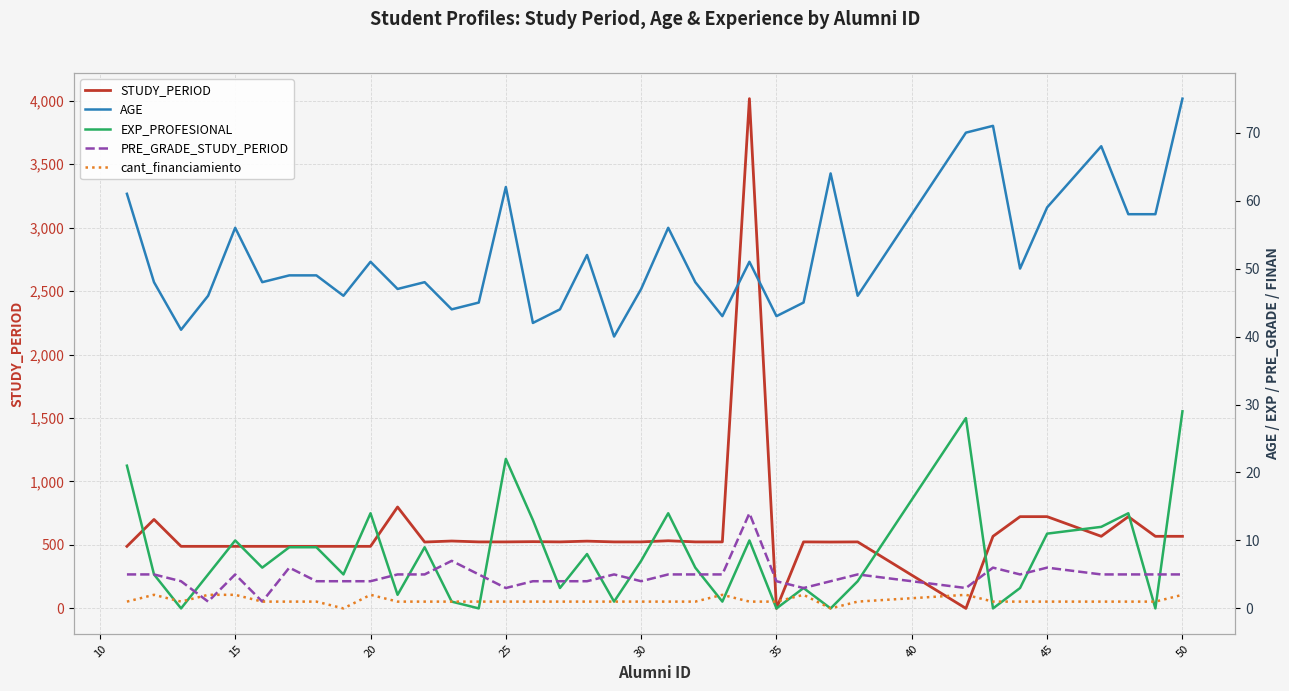

How many values in the EXP_PROFESIONAL series are below 6?

17